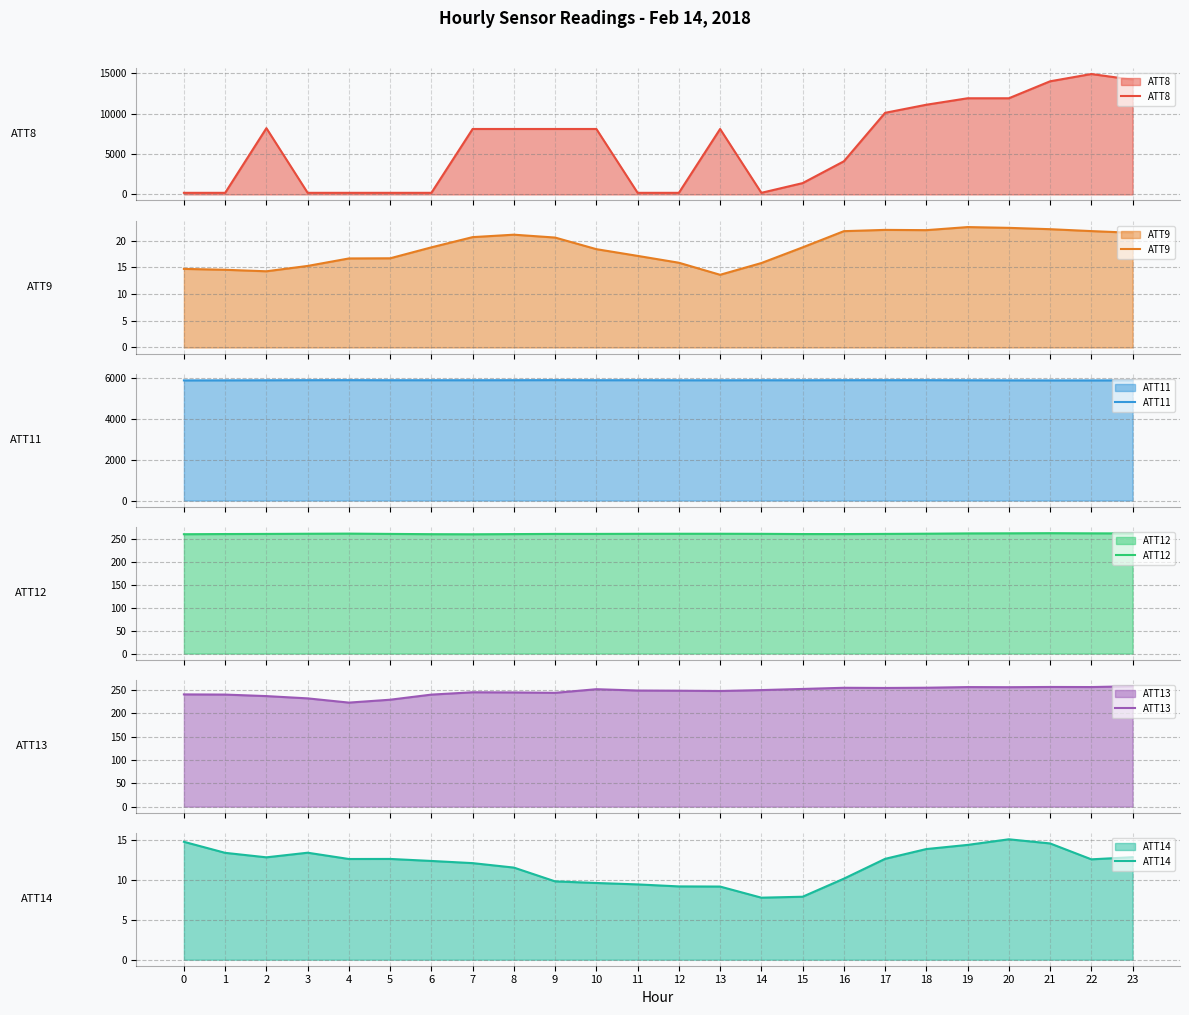

True or false: ATT11 has more than 2 interior local peaks.

True